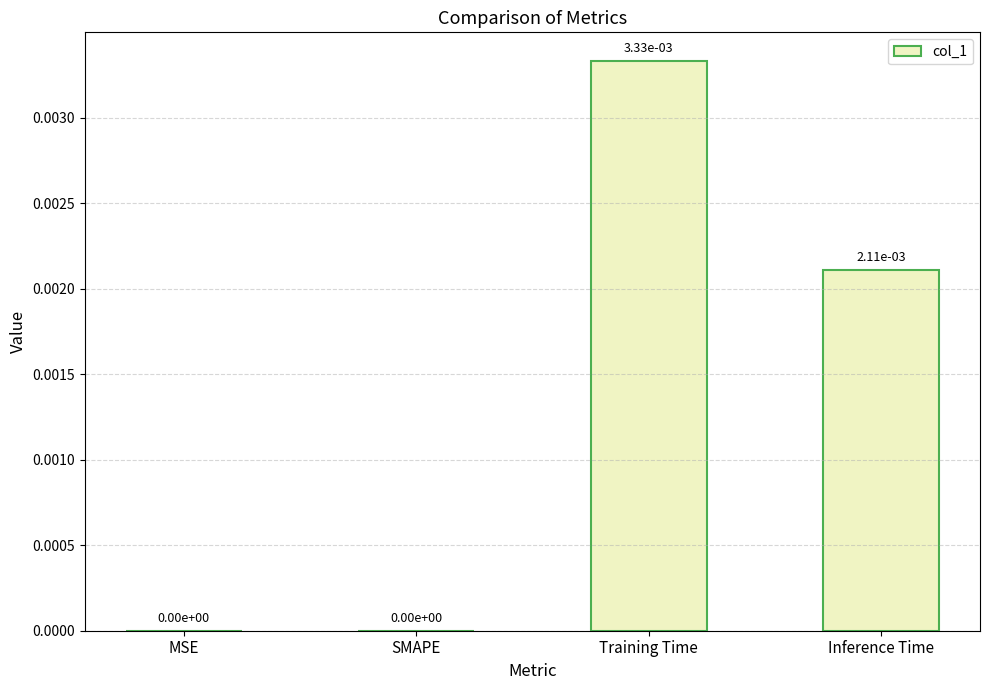

The value at MSE is 0.0. True or false?

True